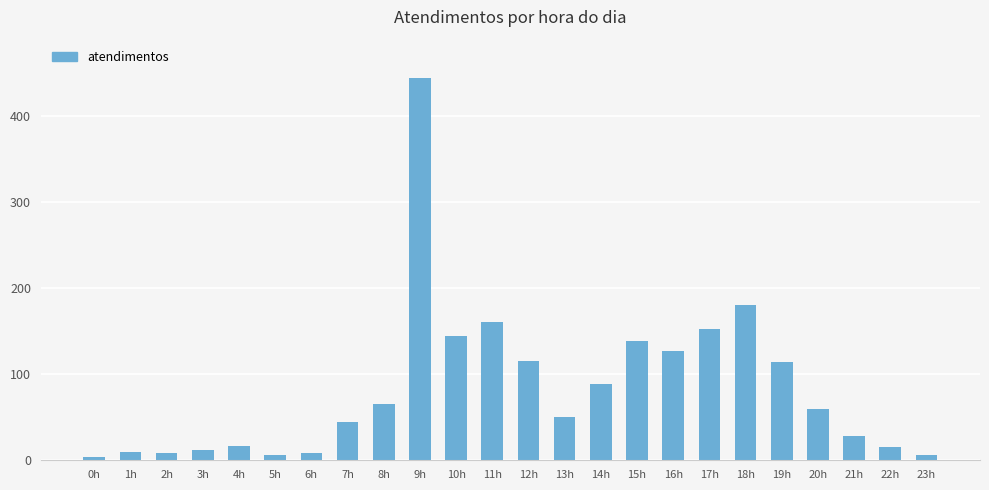

At which label is the value closest to 224?

18h